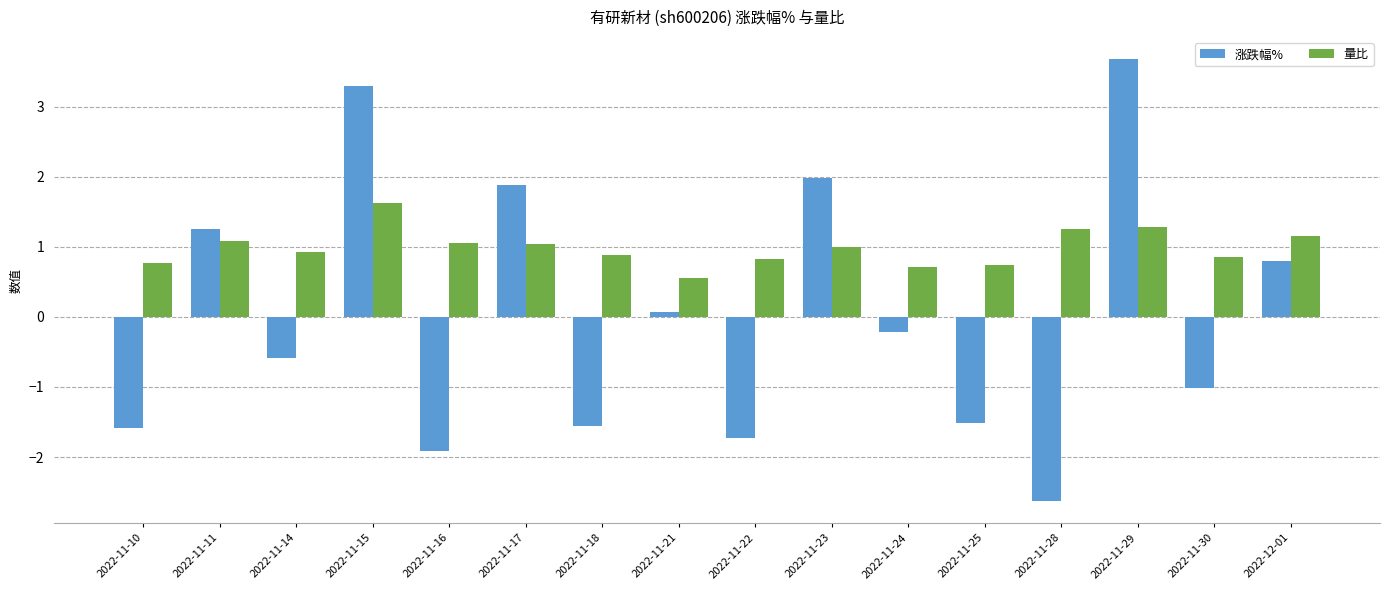

What is the value of the 涨跌幅% bar at the 10th from the left?

2.0